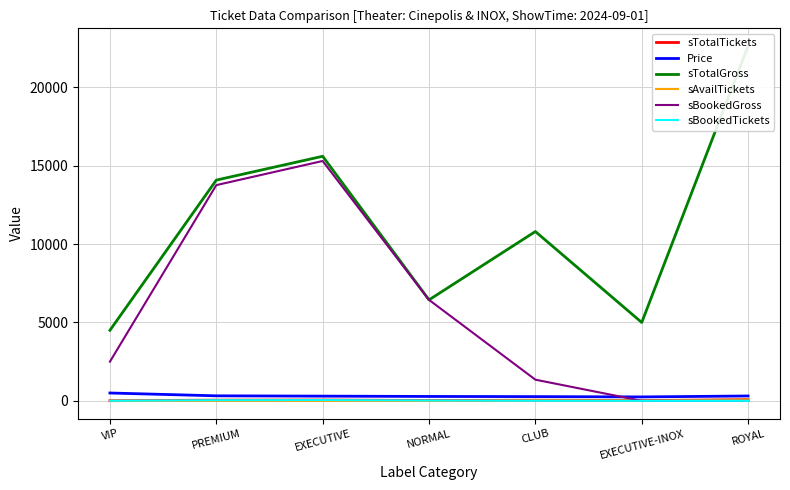

True or false: sAvailTickets and sTotalGross cross at least once.

False